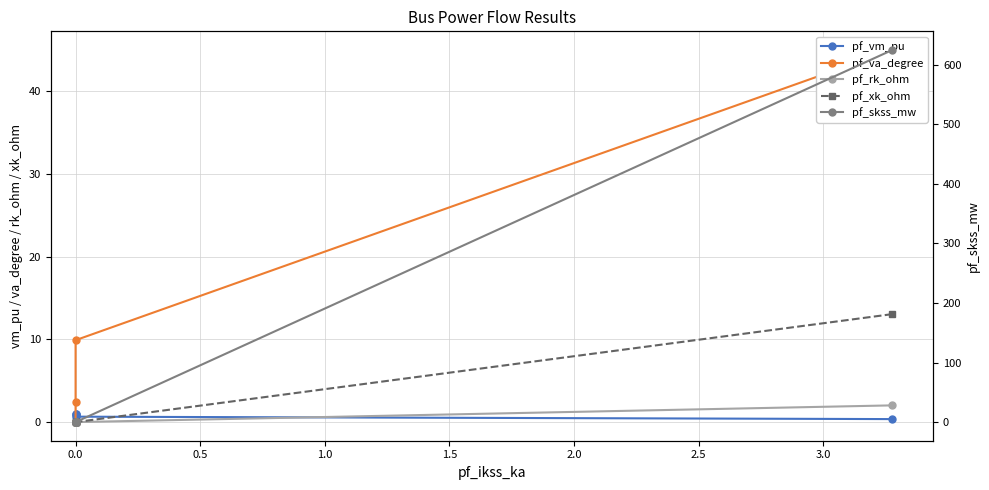

True or false: pf_xk_ohm and pf_skss_mw intersect in this chart.

False